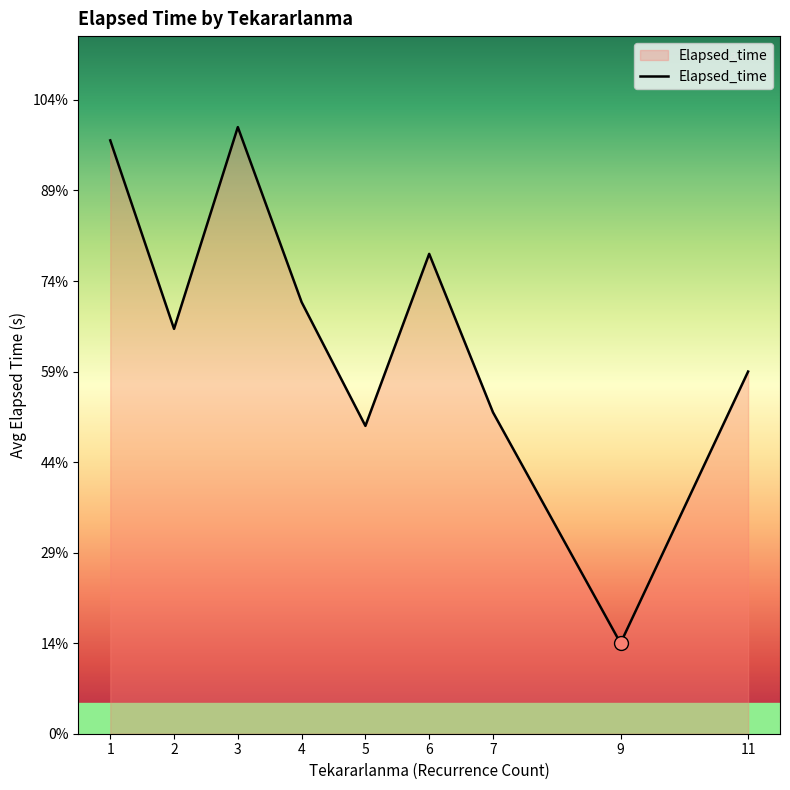

Does the chart display data point markers on the line(s)?

No